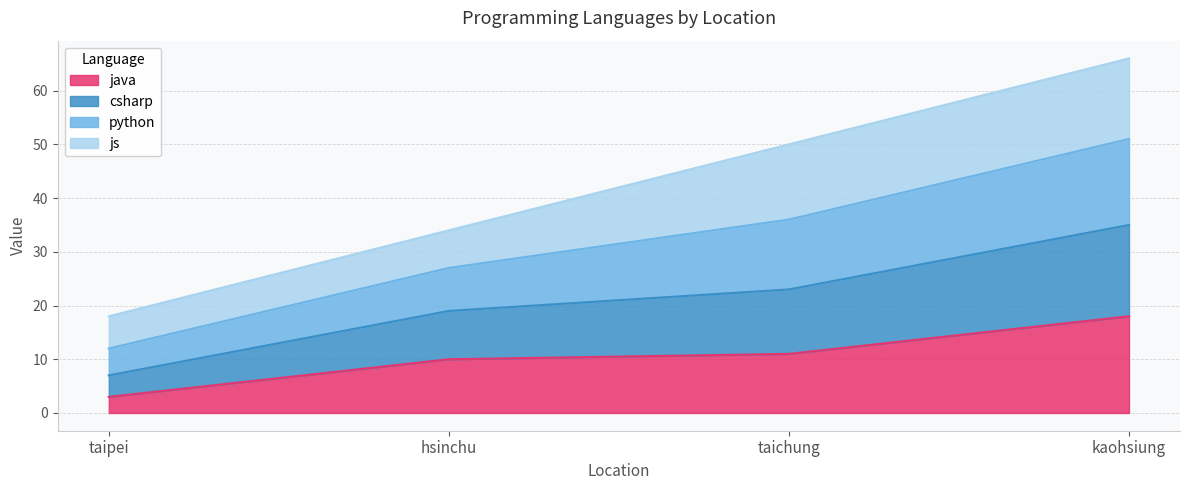

What is the difference between the maximum and minimum values in the java series?

15